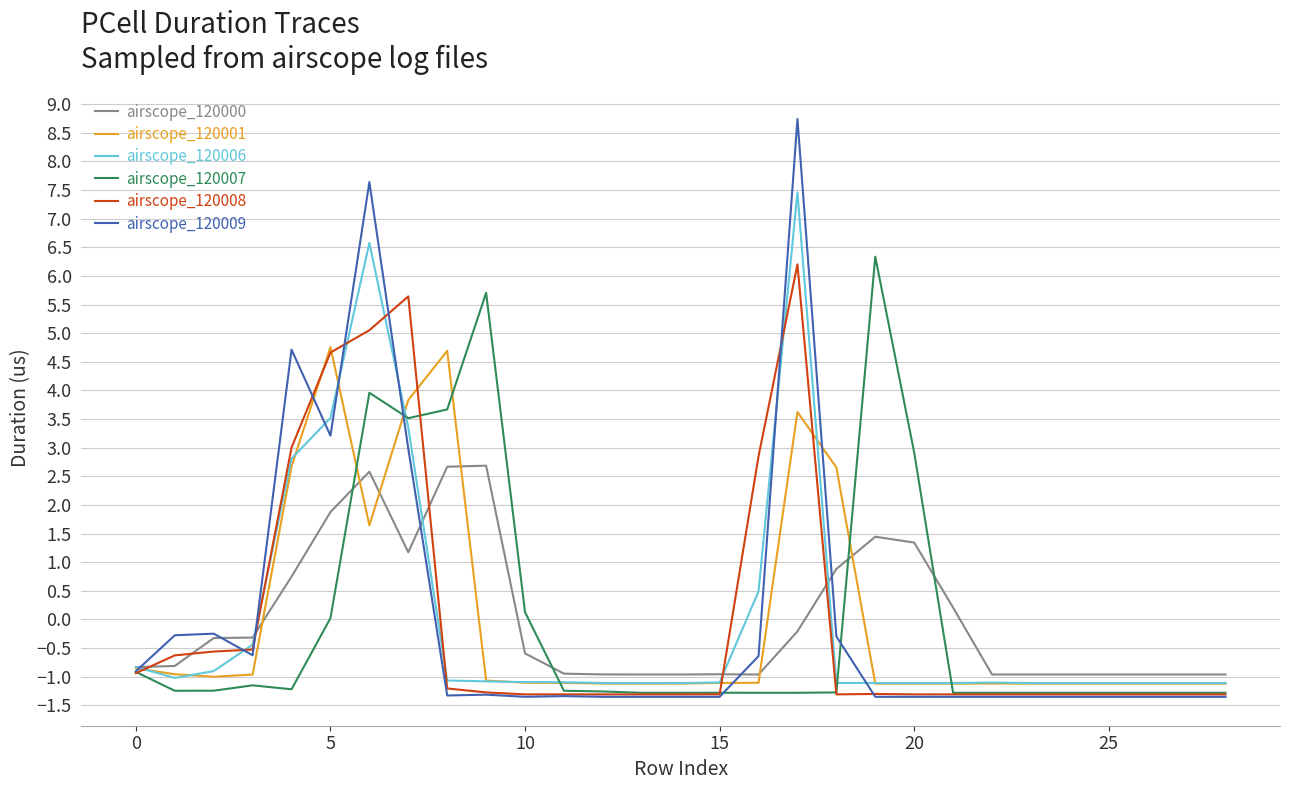

Is this an area chart (filled region under the line)?

No